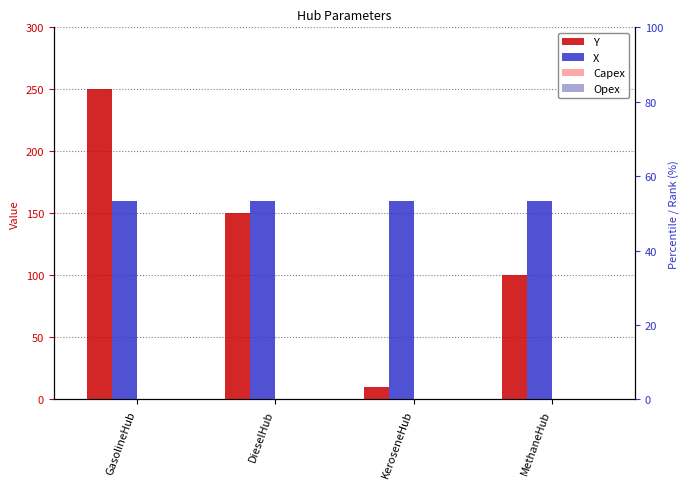

What are all the series names shown in the legend?

Y, X, Capex, Opex